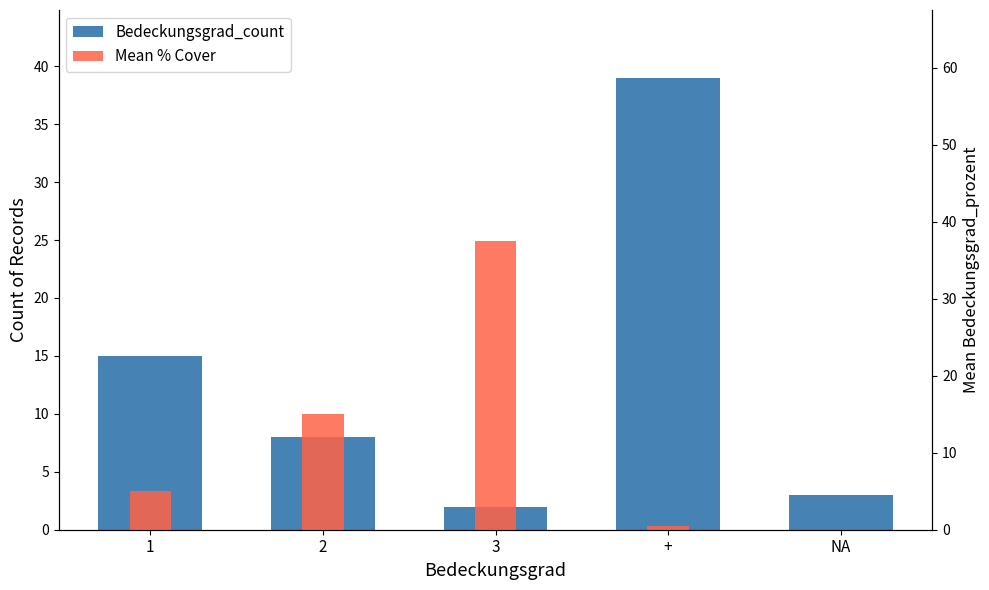

Reading left to right, extract all data points from this chart.

Bedeckungsgrad_count: 1=15.0	2=8.0	3=2.0	+=39.0	NA=3.0
Mean % Cover: 1=5.0	2=15.0	3=37.5	+=0.5	NA=0.0